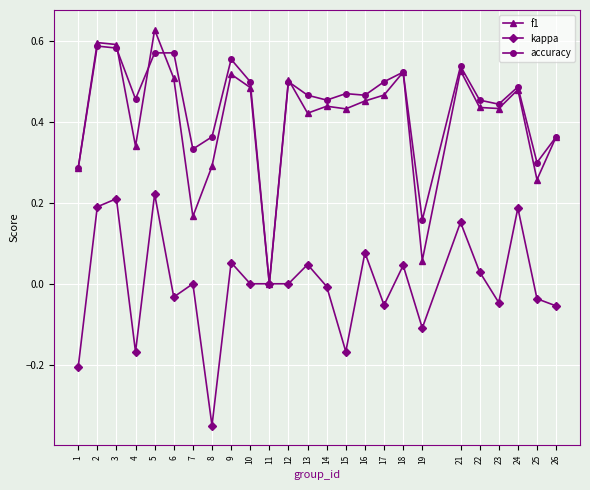

Does the chart have visible grid lines?

Yes